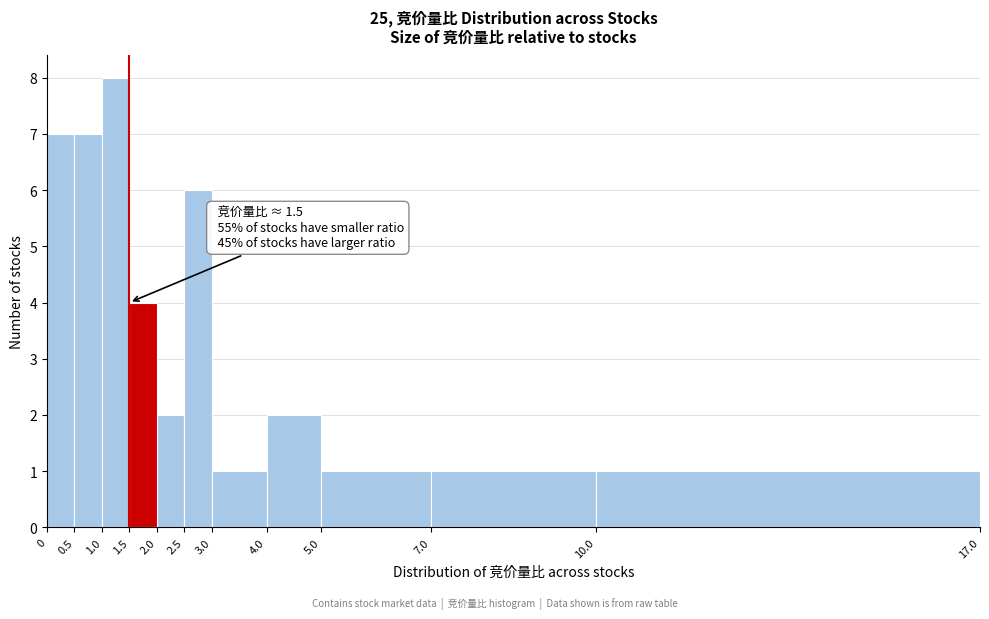

Which range on the x-axis has the tallest bar?

1.0 to 1.5